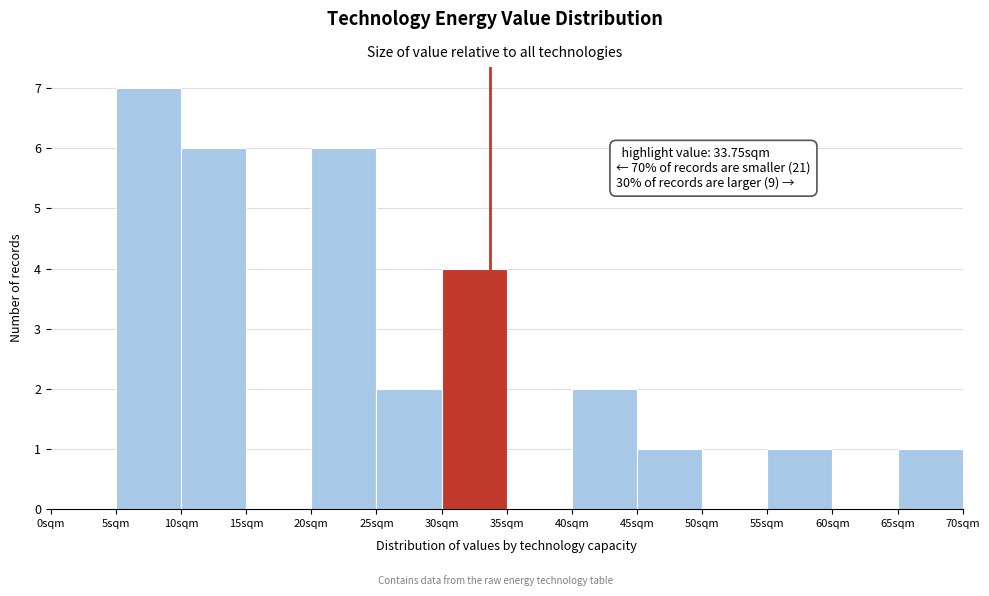

Which range on the x-axis has the tallest bar?

5 to 10